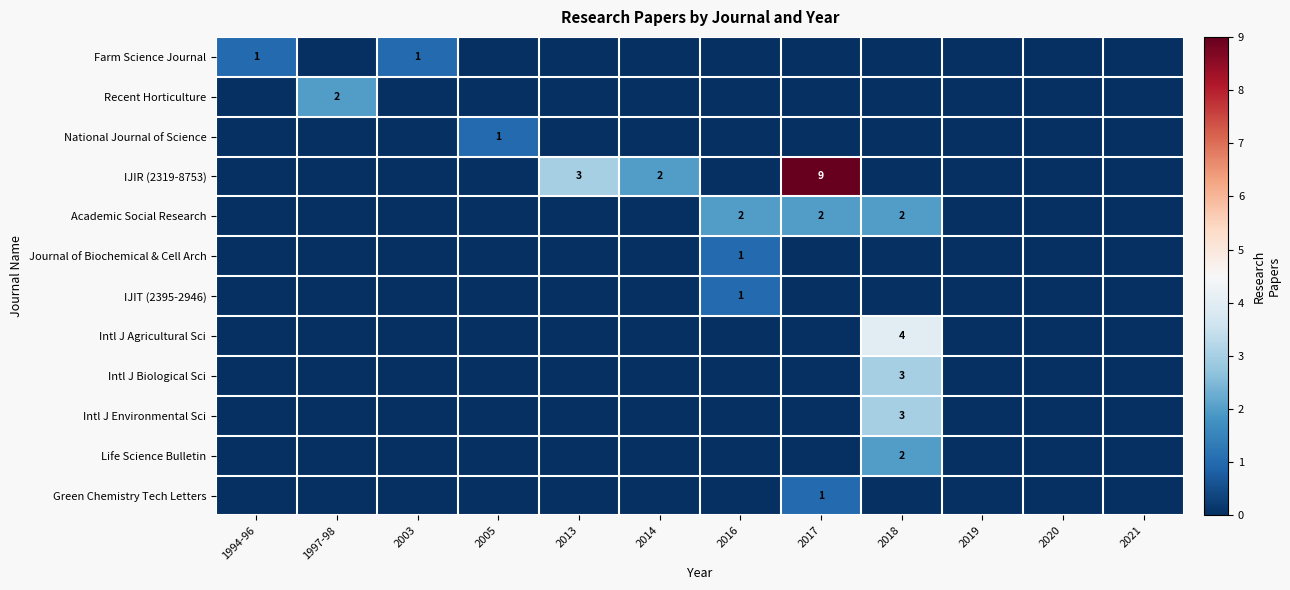

Is it true that Farm Science Journal equals 1 at 2003?

True